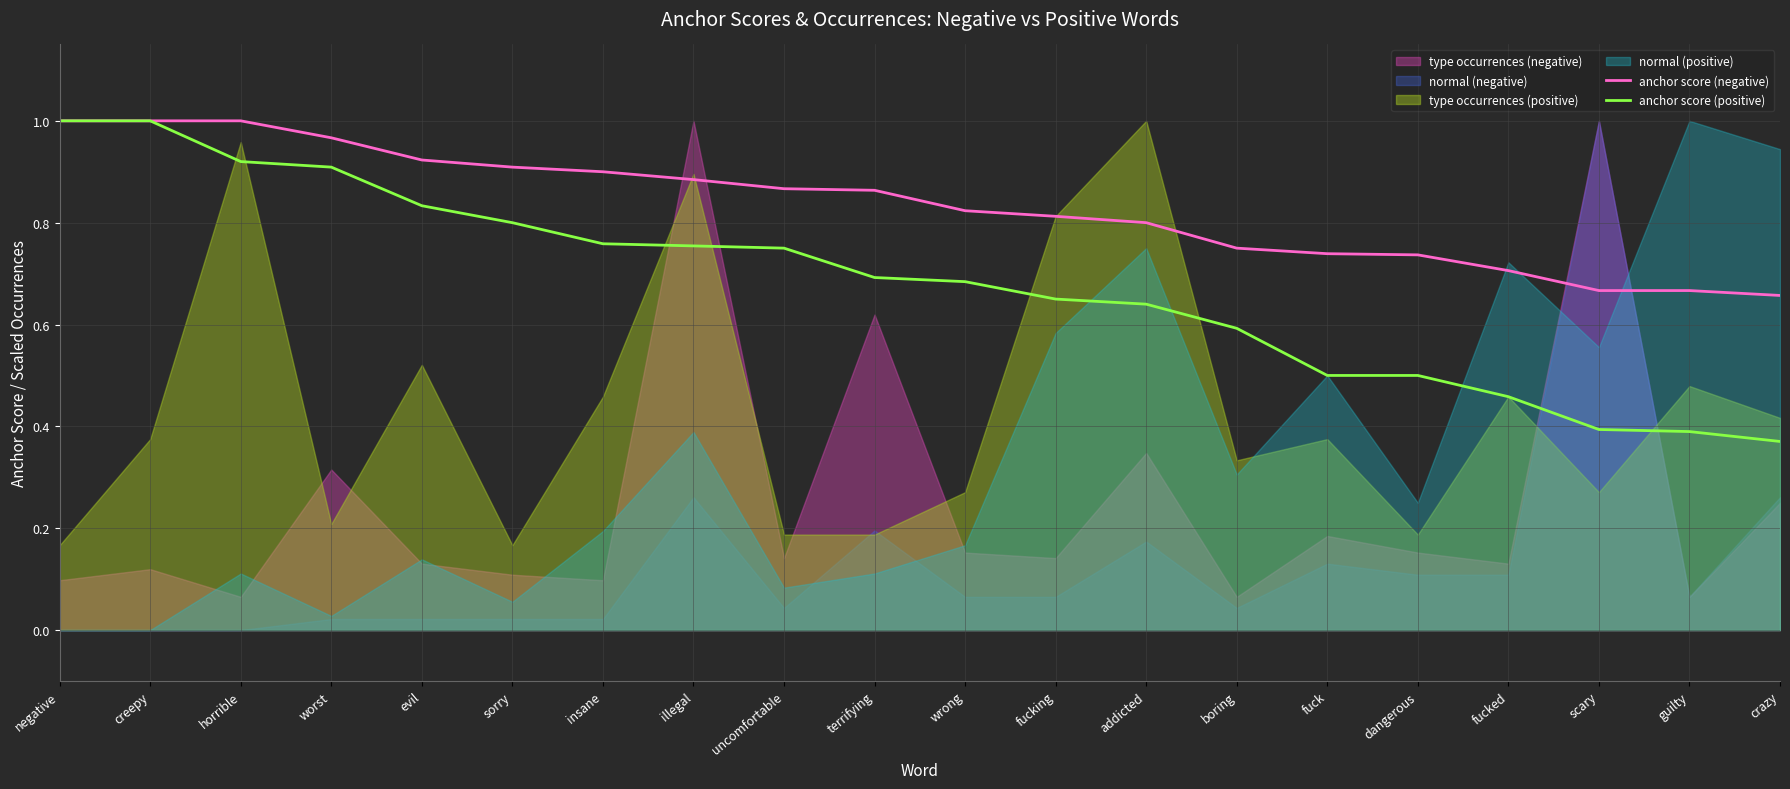

The value of anchor score (negative) at dangerous is 1.1. True or false?

False